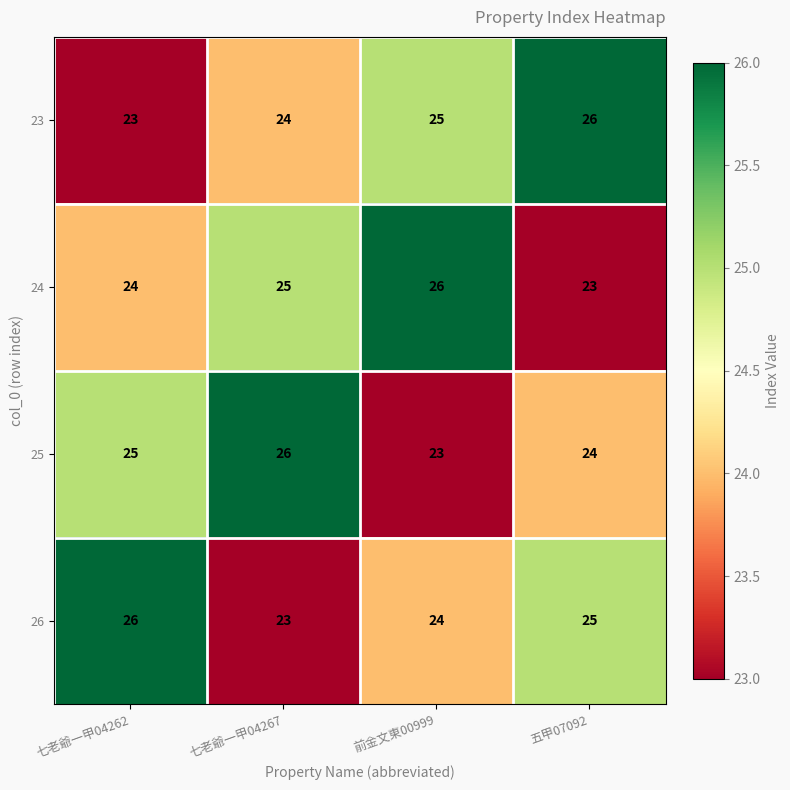

What is the spread (max minus min) of values at 七老爺一甲04262?

3